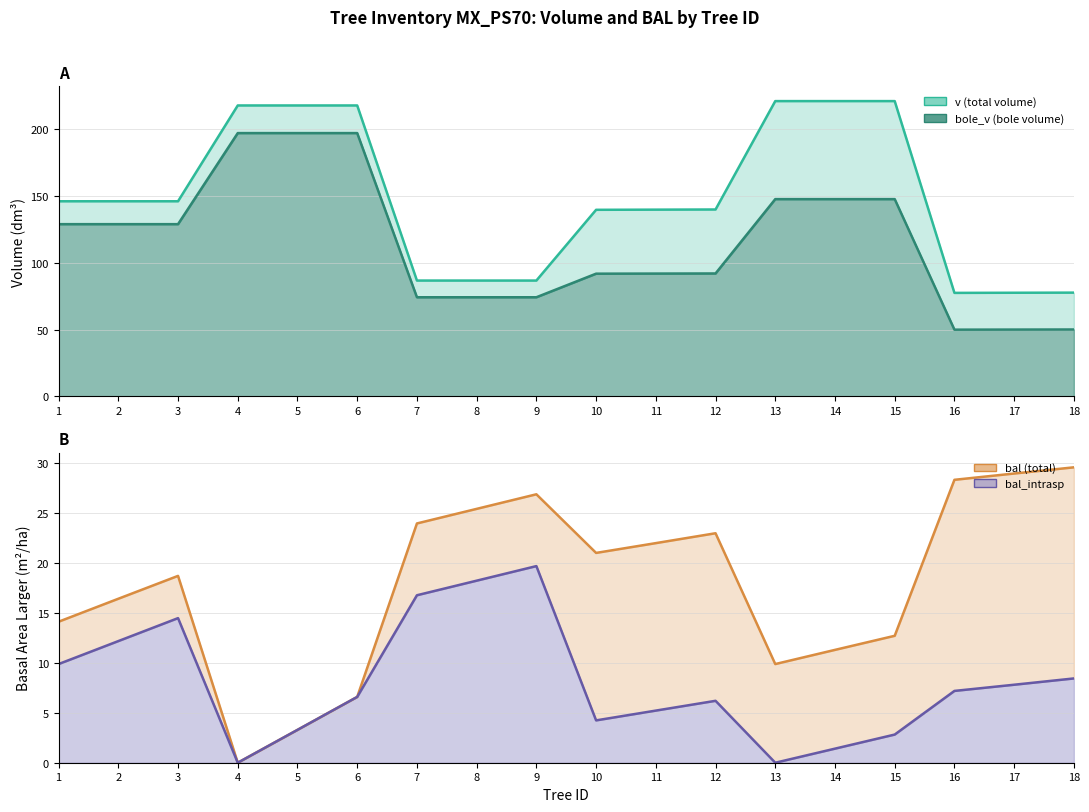

What is the total value across all series at 9?

207.2